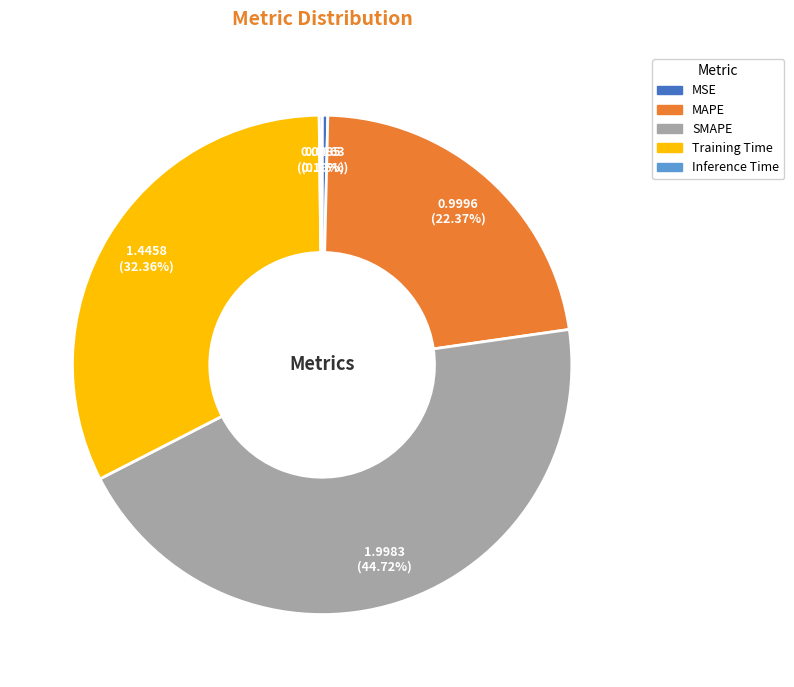

Does SMAPE represent more than half of the total?

No